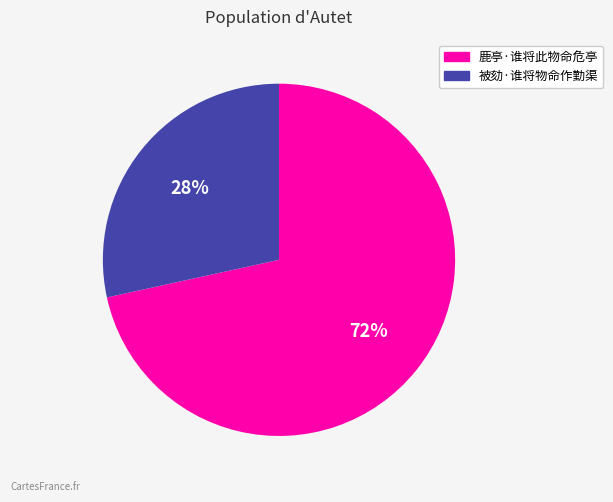

Is the sum of 鹿亭·谁将此物命危亭 and 被劾·谁将物命作勤渠 greater than half?

Yes